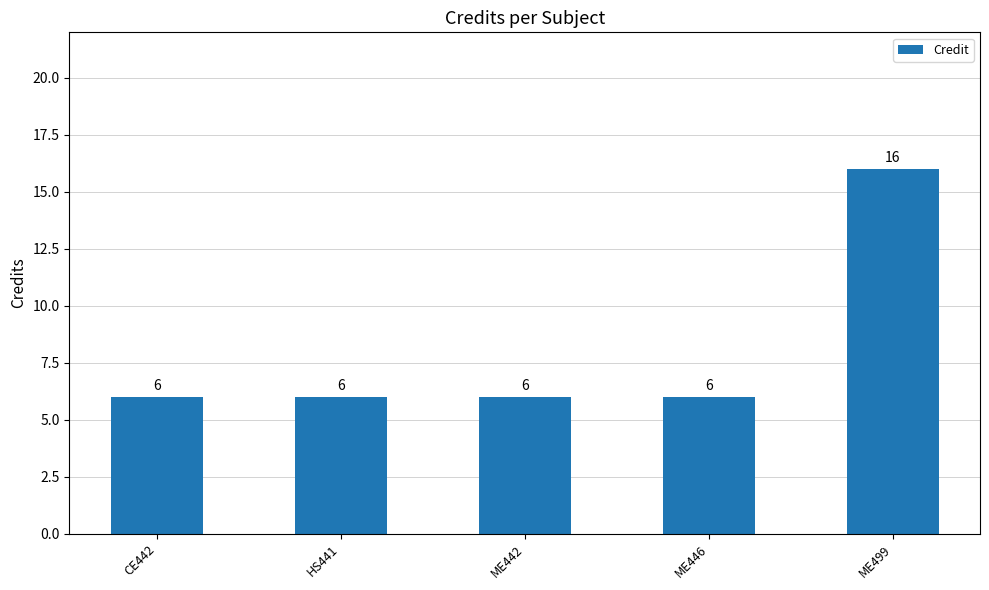

Reading right to left, extract all data points from this chart.

ME499=16	ME446=6	ME442=6	HS441=6	CE442=6